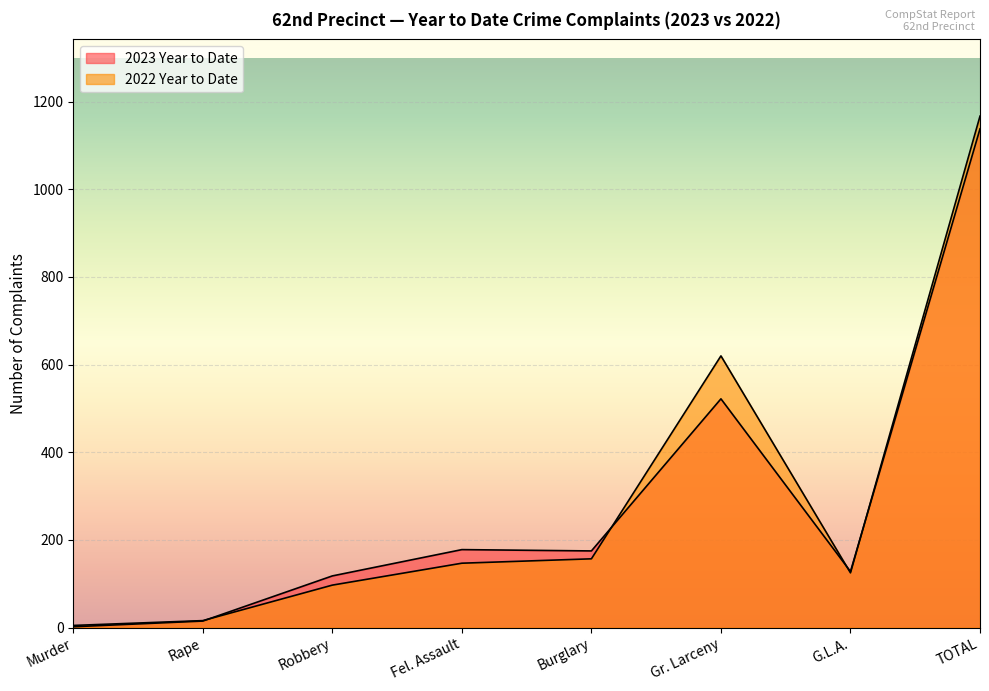

Reading left to right, list all the values displayed in this chart.

2023 Year to Date: Murder=2	Rape=15	Robbery=118	Fel. Assault=178	Burglary=175	Gr. Larceny=522	G.L.A.=128	TOTAL=1138
2022 Year to Date: Murder=5	Rape=16	Robbery=97	Fel. Assault=147	Burglary=157	Gr. Larceny=620	G.L.A.=125	TOTAL=1167